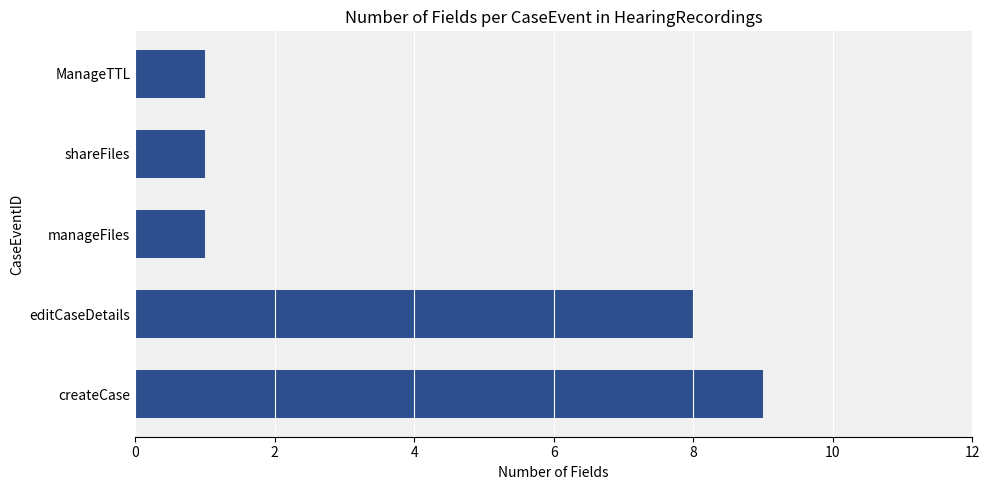

Reading bottom to top, extract all data points from this chart.

createCase=9	editCaseDetails=8	manageFiles=1	shareFiles=1	ManageTTL=1